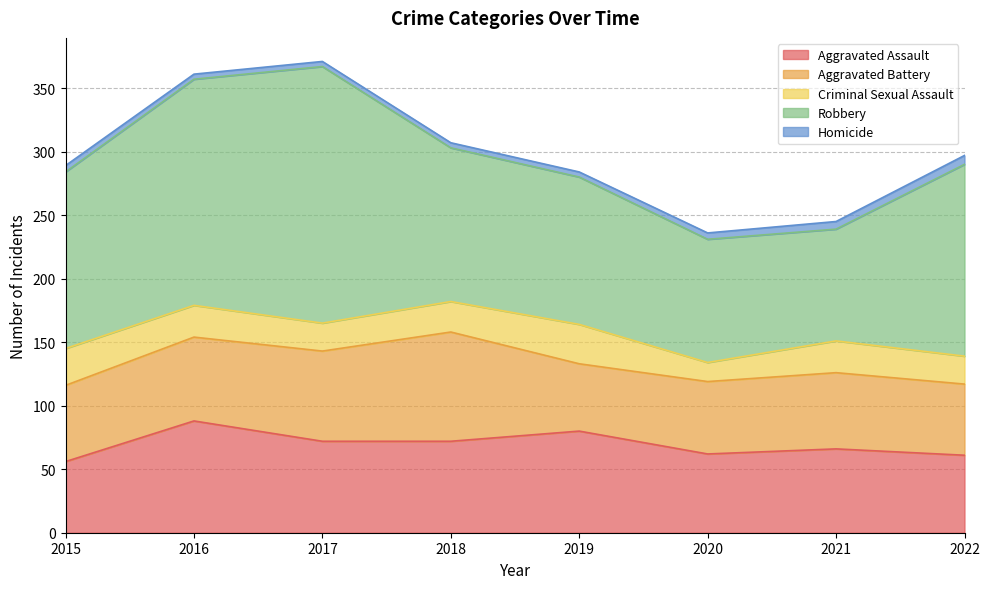

Where is Homicide nearest to the value 5?

2015